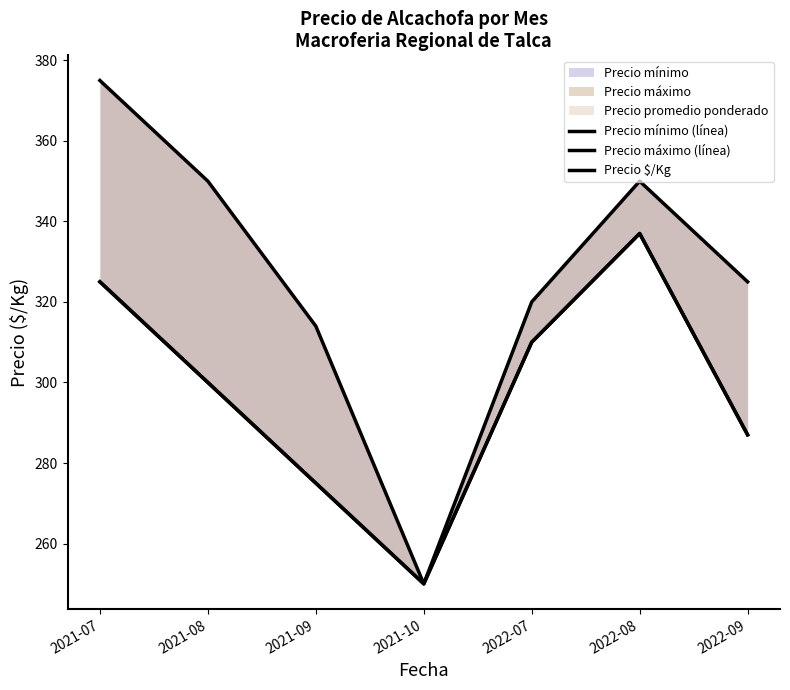

At how many categories does at least one series exceed 267?

6